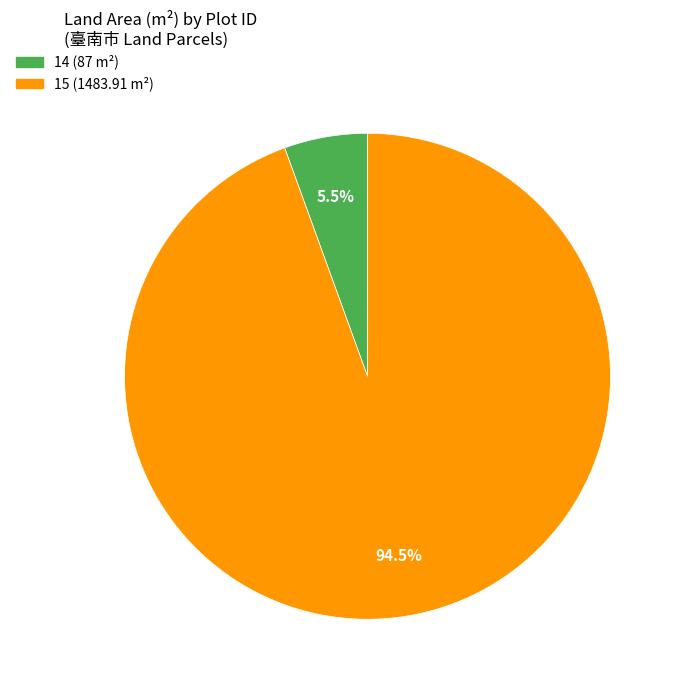

Is the sum of 15 and 14 greater than half?

Yes